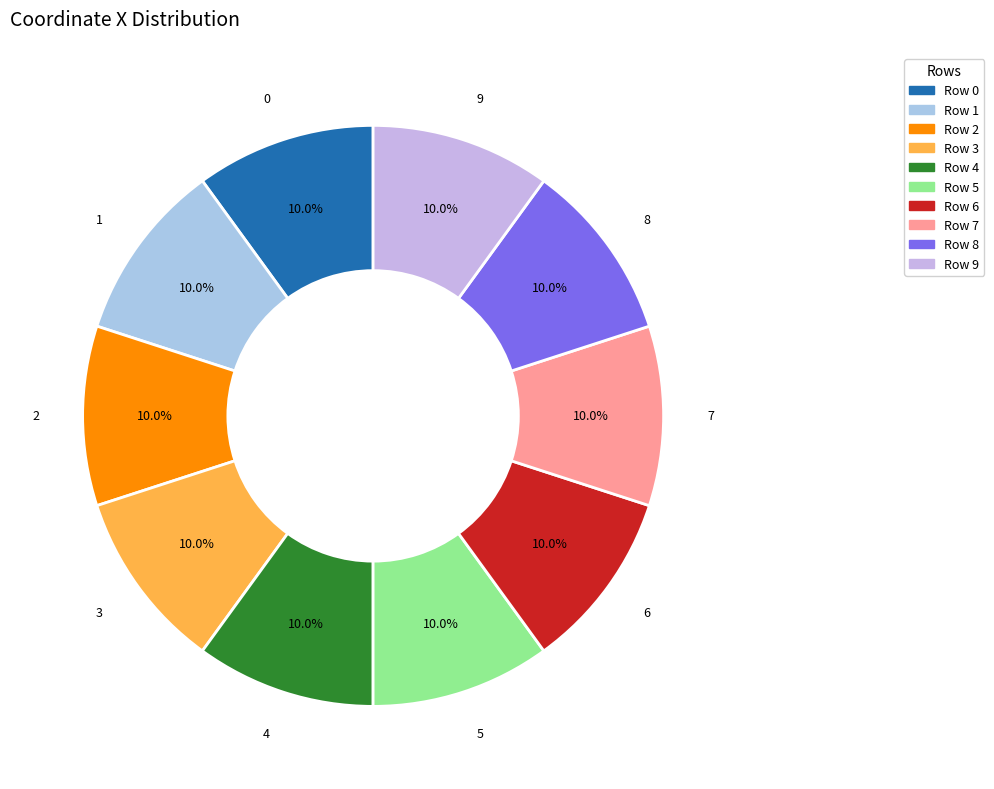

What percentage is the 6 slice, to the nearest percent?

10%